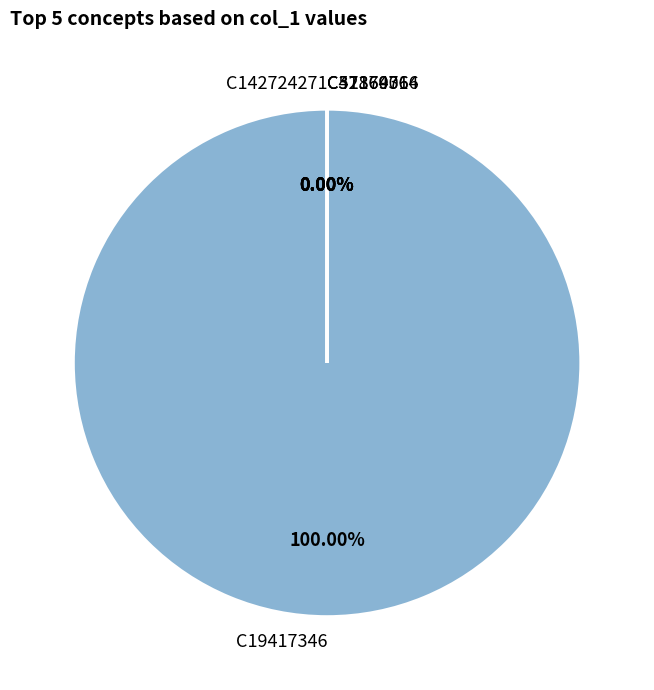

Which category has the biggest portion of the pie?

https://openalex.org/C19417346